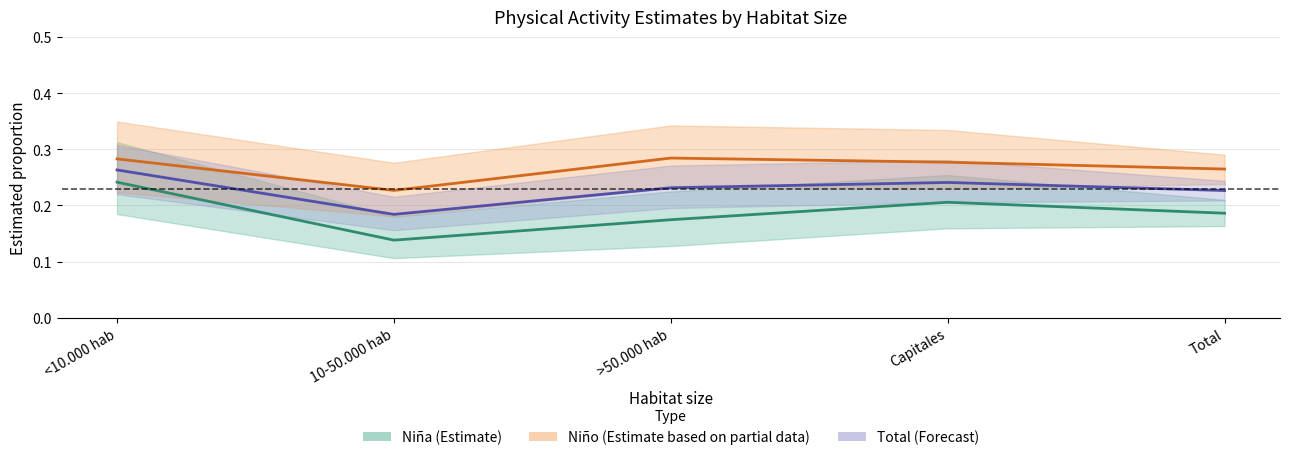

Where is the first local minimum for Total: Regular activity?

10-50.000 hab